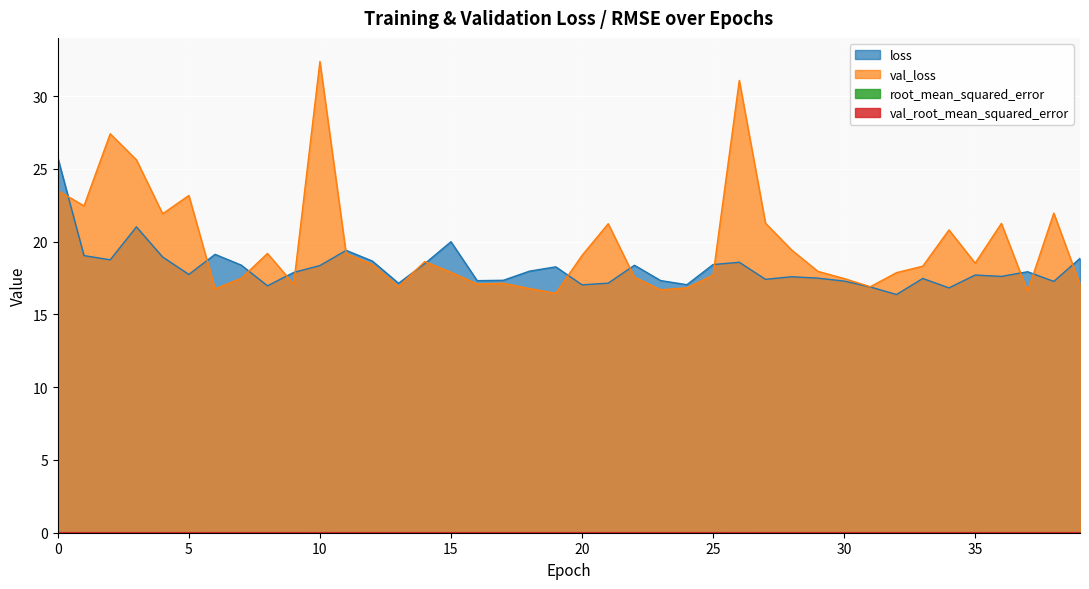

True or false: root_mean_squared_error has more than 2 interior local peaks.

True